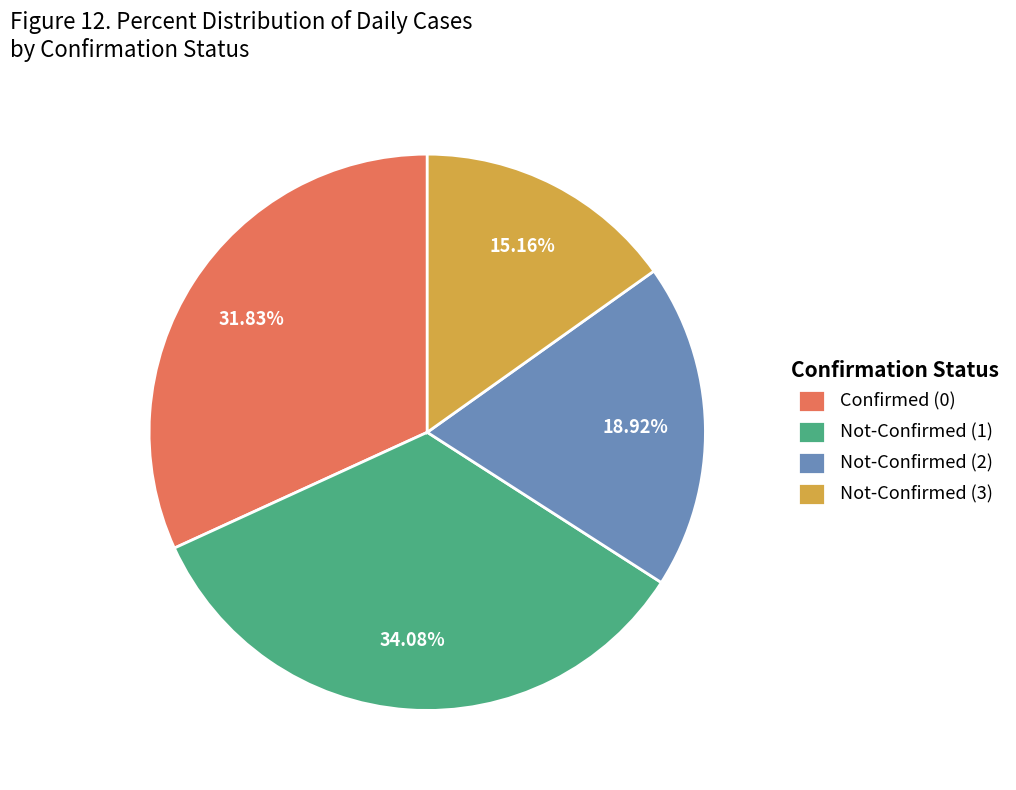

Which has a higher value, Not-Confirmed (2) or Not-Confirmed (3)?

Not-Confirmed (2)